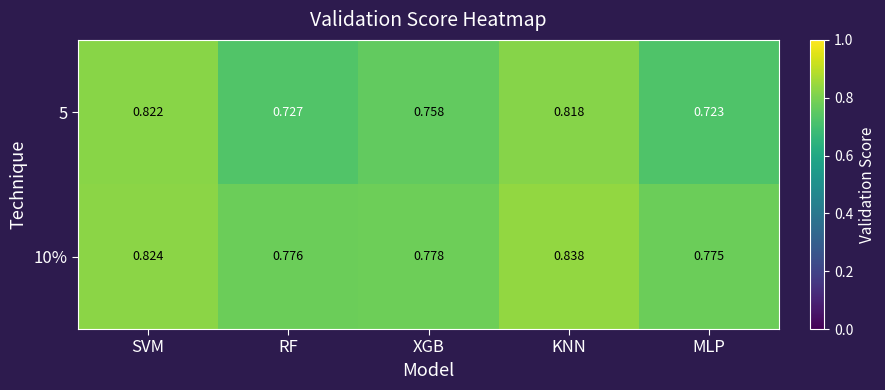

Which series has the largest range (max minus min)?

5